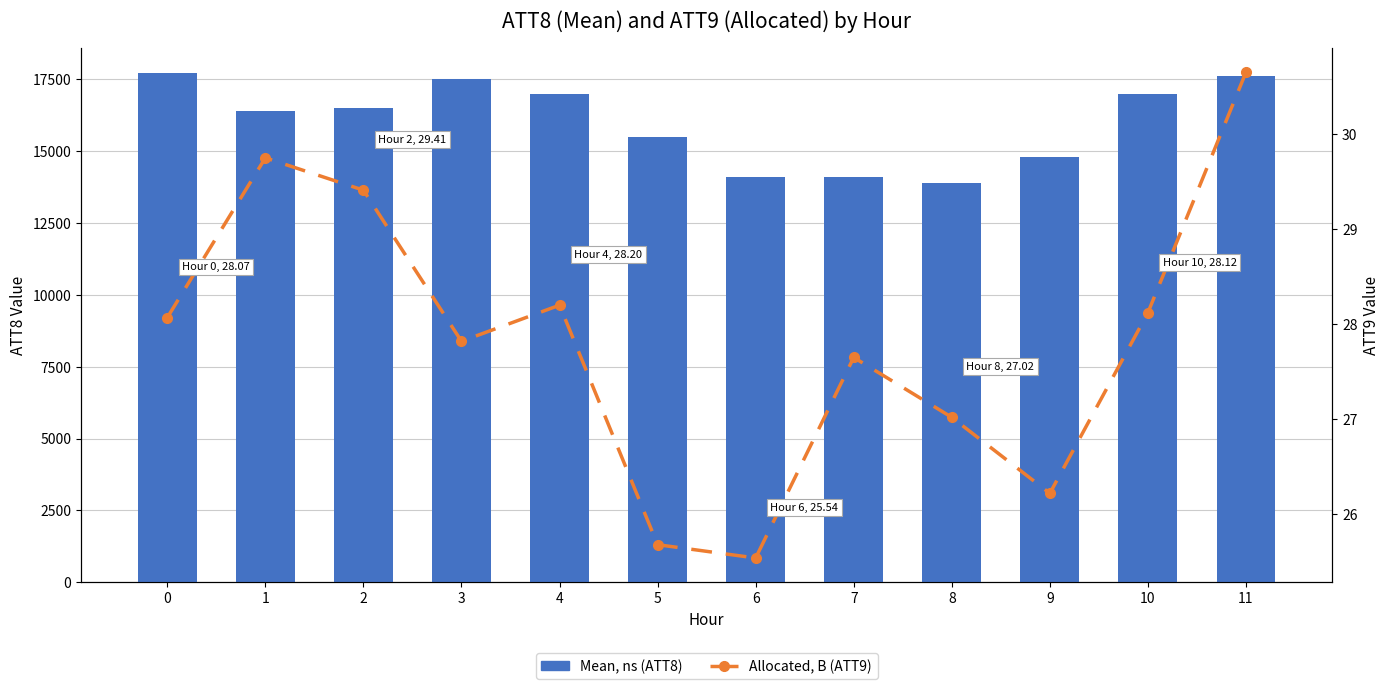

Is the value of Allocated, B (ATT9) at 7 greater than the value of Mean, ns (ATT8) at 4?

No